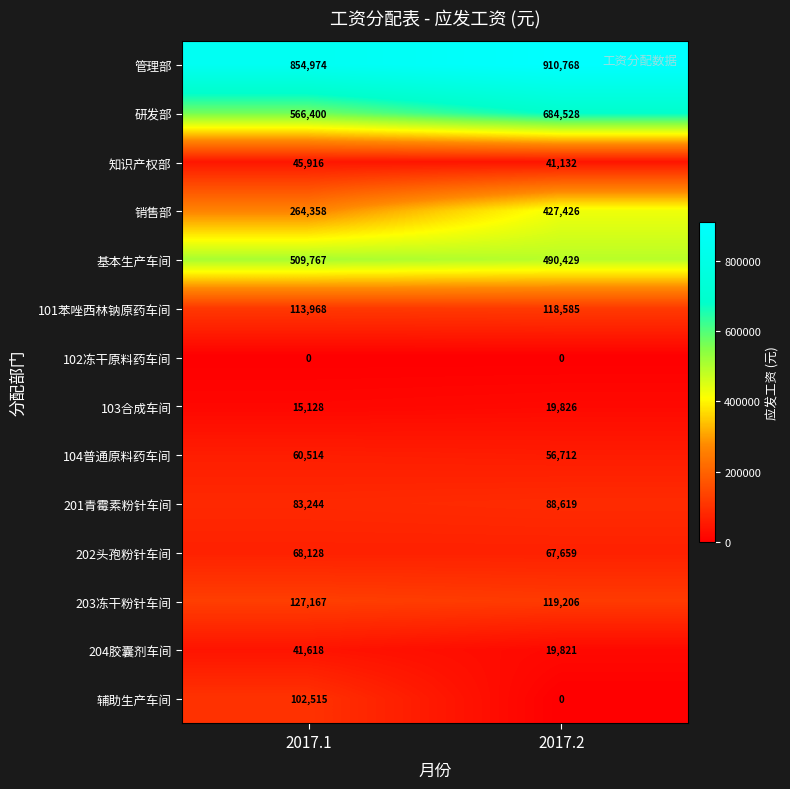

Which series changed the most between 2017.1 and 2017.2?

销售部